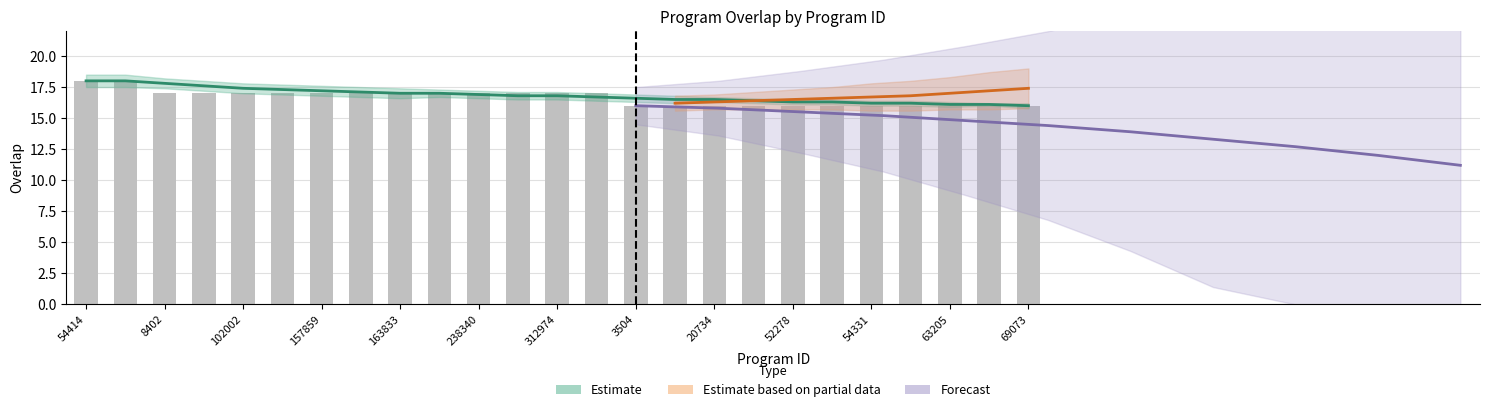

Reading left to right, what are all the values shown in this chart?

18	18	17	17	17	17	17	17	17	17	17	17	17	17	16	16	16	16	16	16	16	16	16	16	16